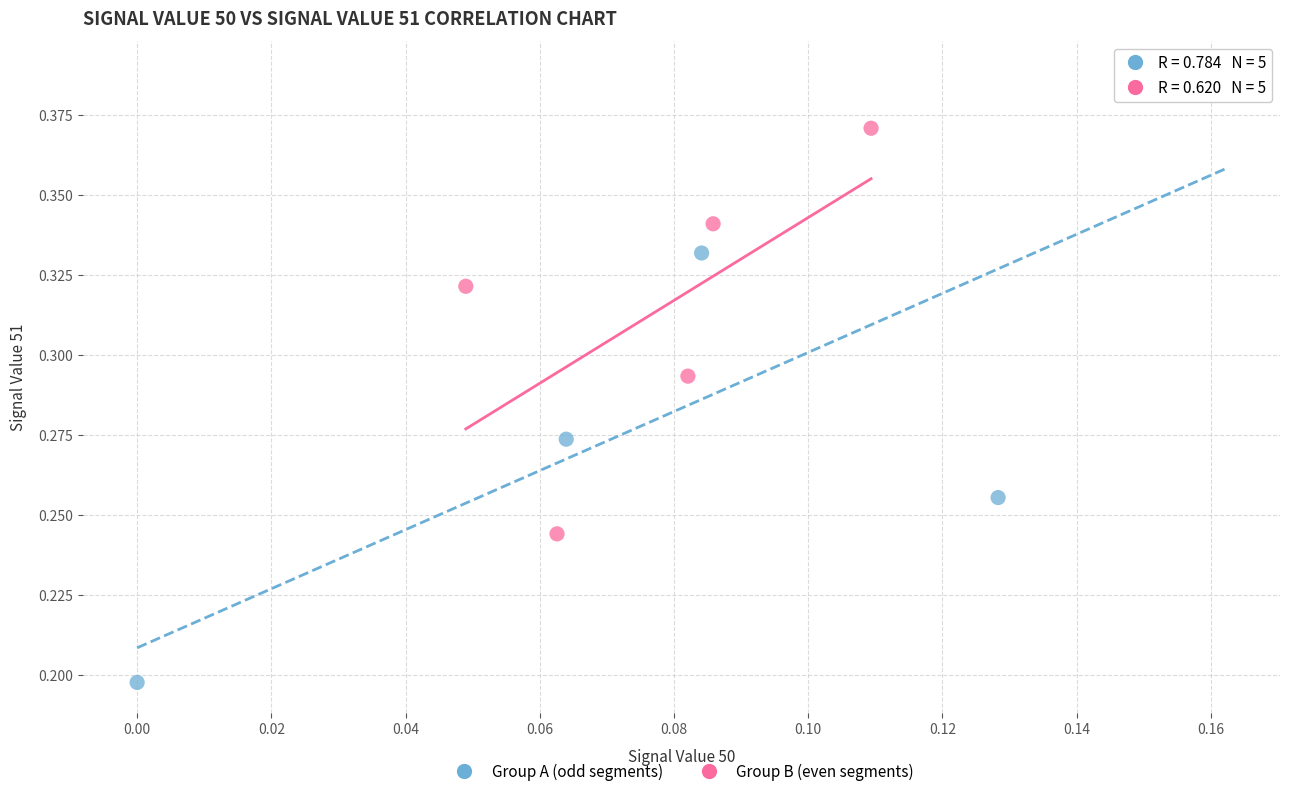

Which series reaches the minimum Y coordinate?

Group A (odd segments)